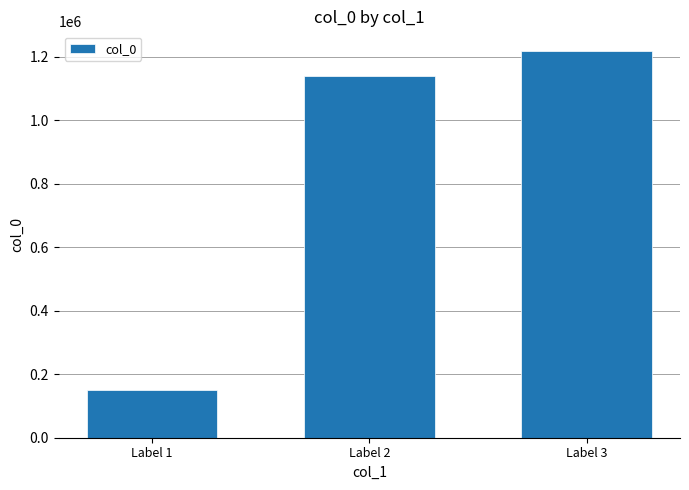

List the labels in order of value, smallest first.

Label 1, Label 2, Label 3